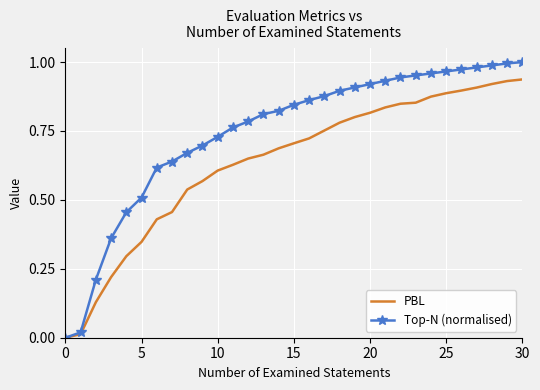

List the series in order of their peak value, highest first.

Top-N (normalised), PBL